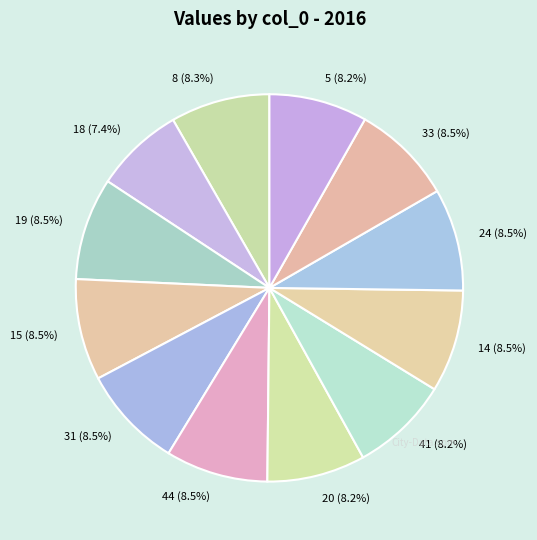

Is the sum of 33 and 24 greater than half?

No